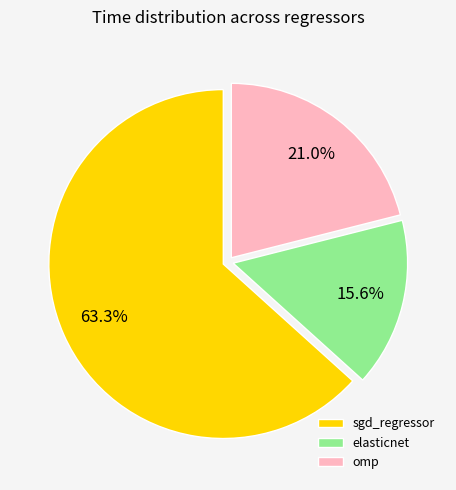

How many segments does this pie chart have?

3